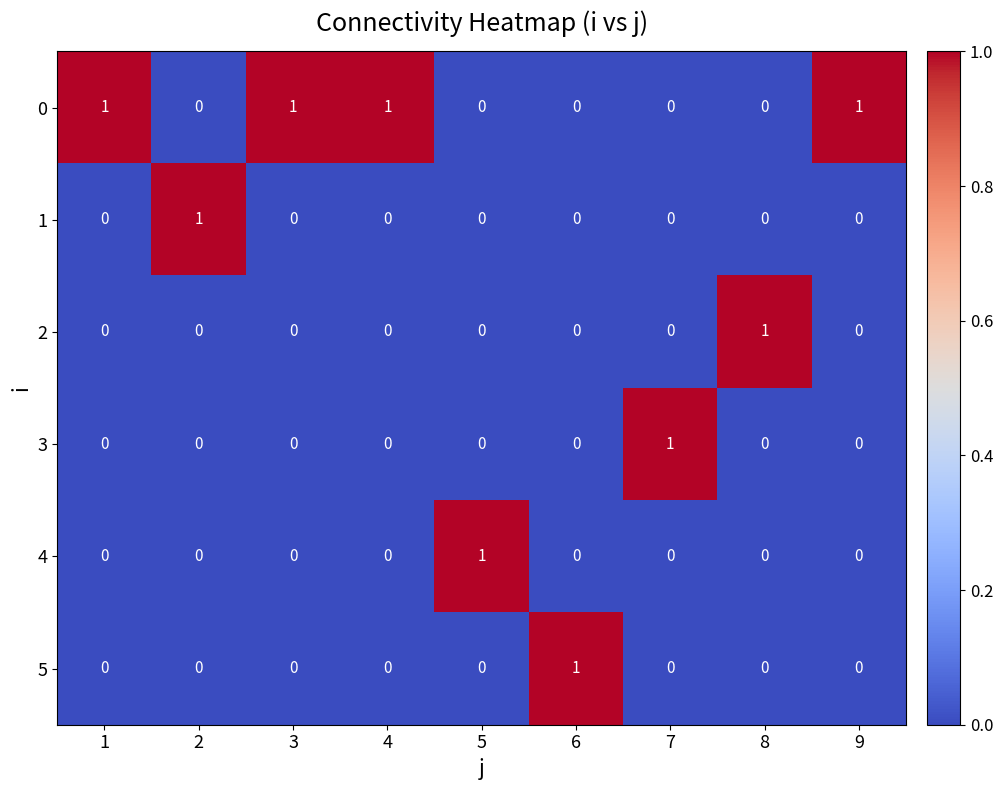

The 3 series shows 1 at 6. True or false?

False